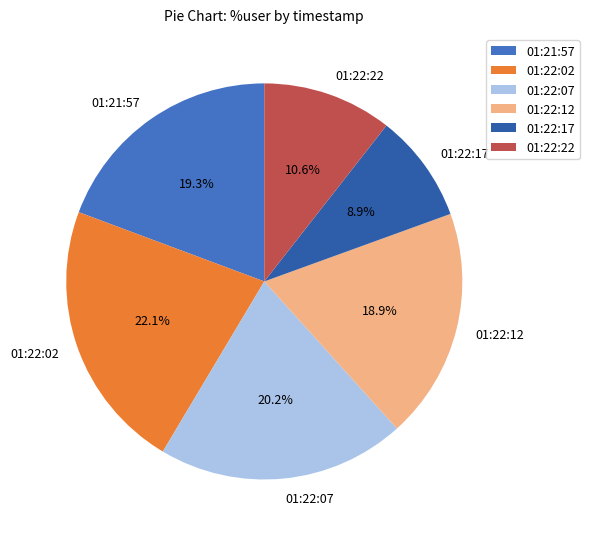

Between 01:22:07 and 01:22:12, which is larger?

01:22:07